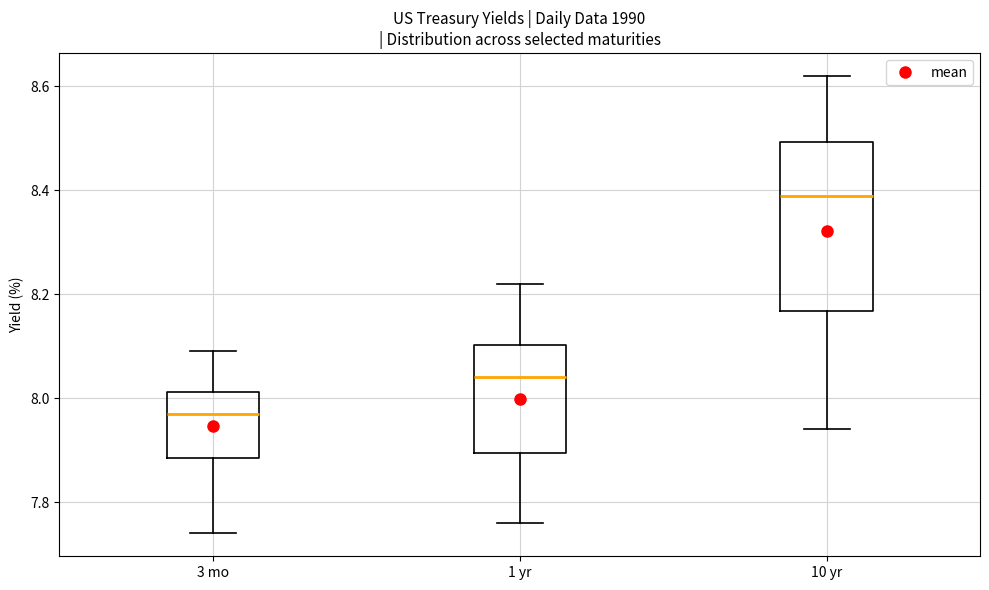

Where is the upper edge of the box for 10 yr on the y-axis? The values are not printed on the chart, so give them approximately, as read against the axis.

8.50